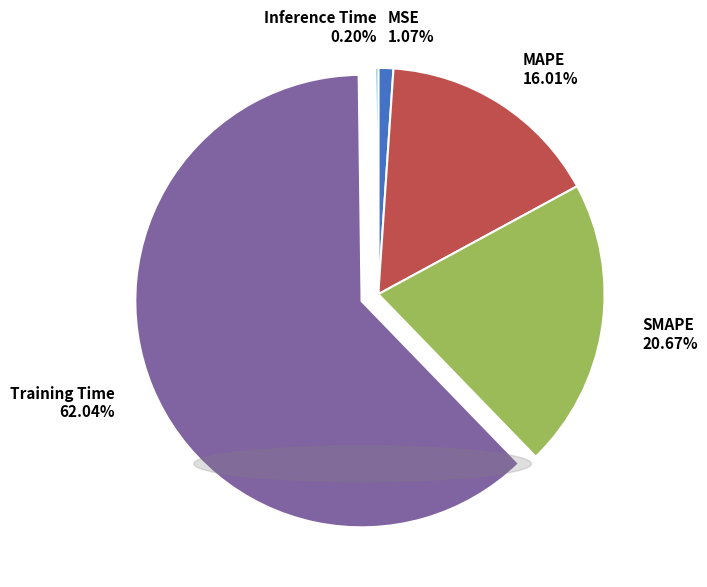

The Training Time slice represents 62% of the pie. True or false?

True